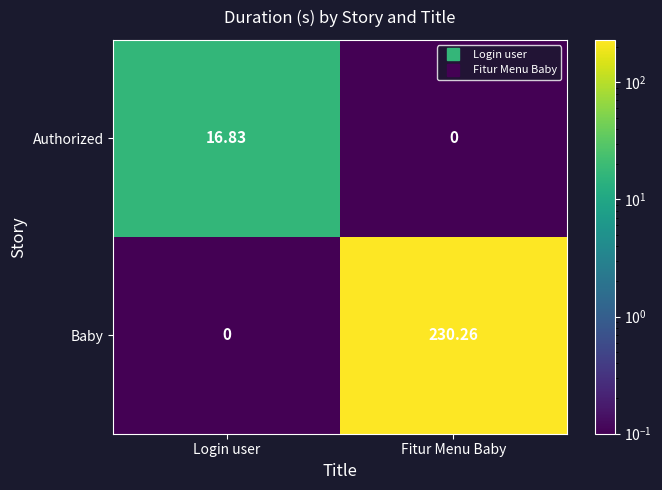

What is the spread (max minus min) of values at Fitur Menu Baby?

230.3